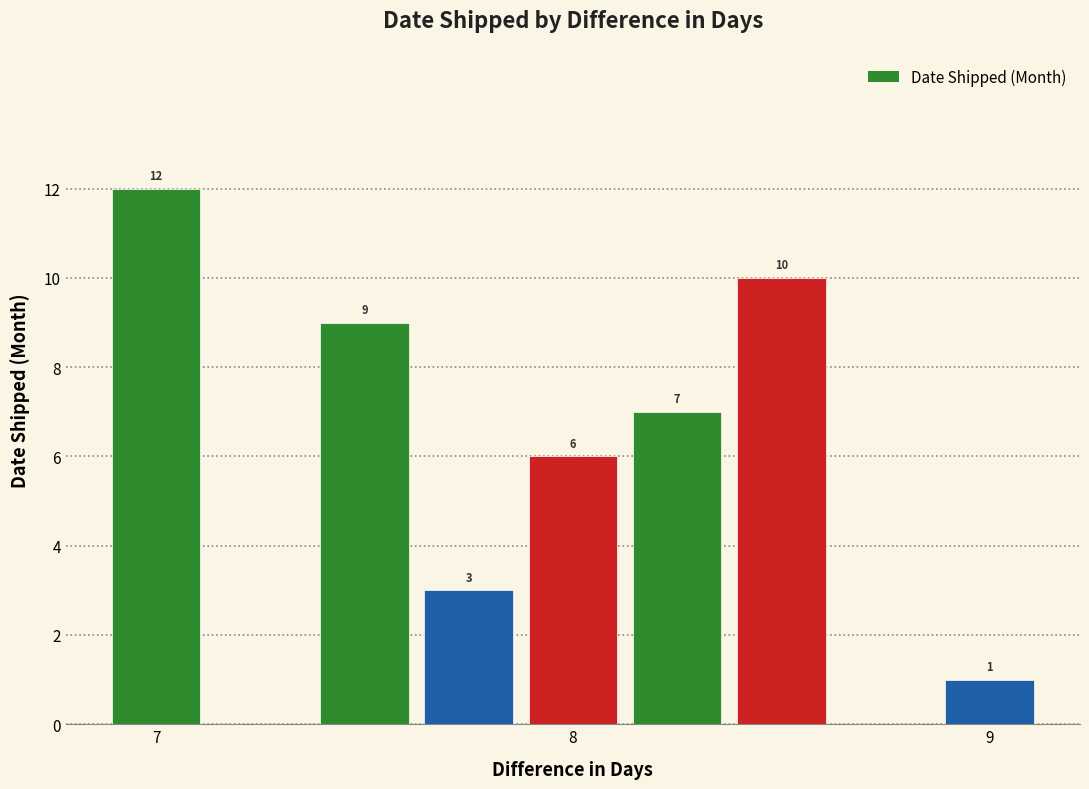

The value at 9 is 1. True or false?

True